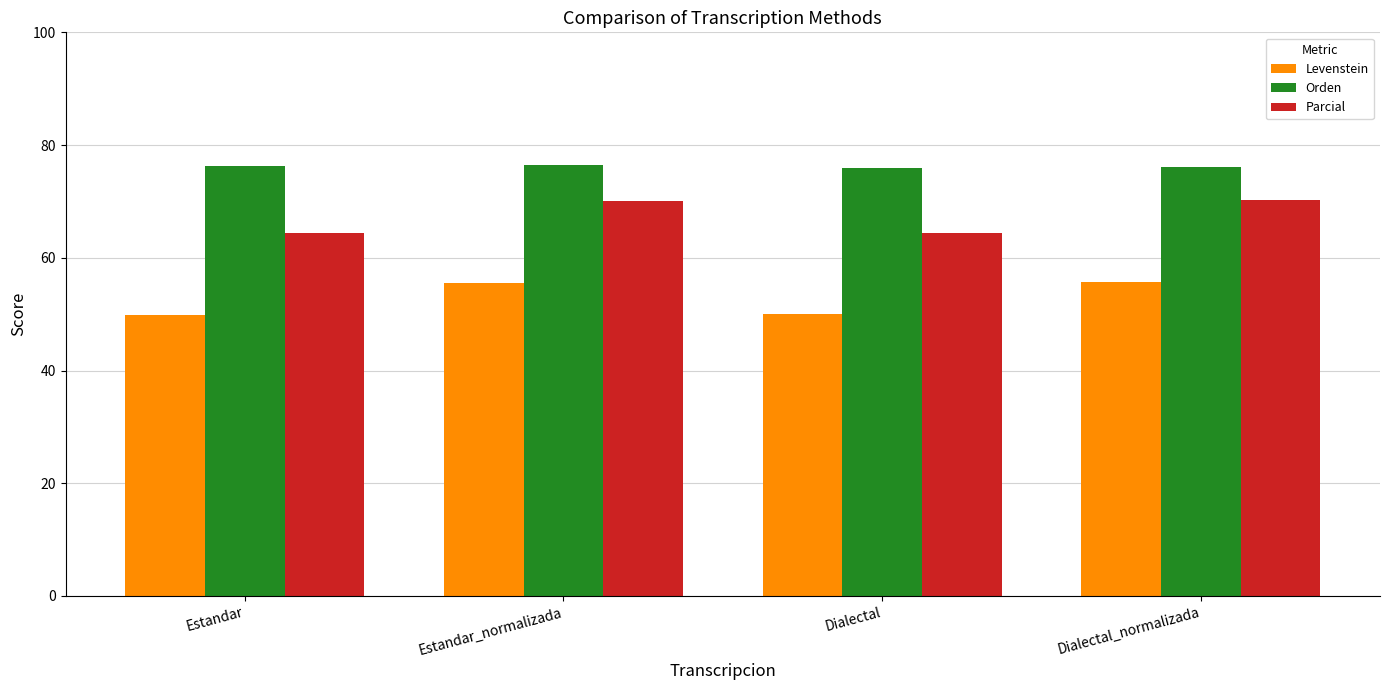

Rank the series at Dialectal from highest to lowest value.

Orden, Parcial, Levenstein